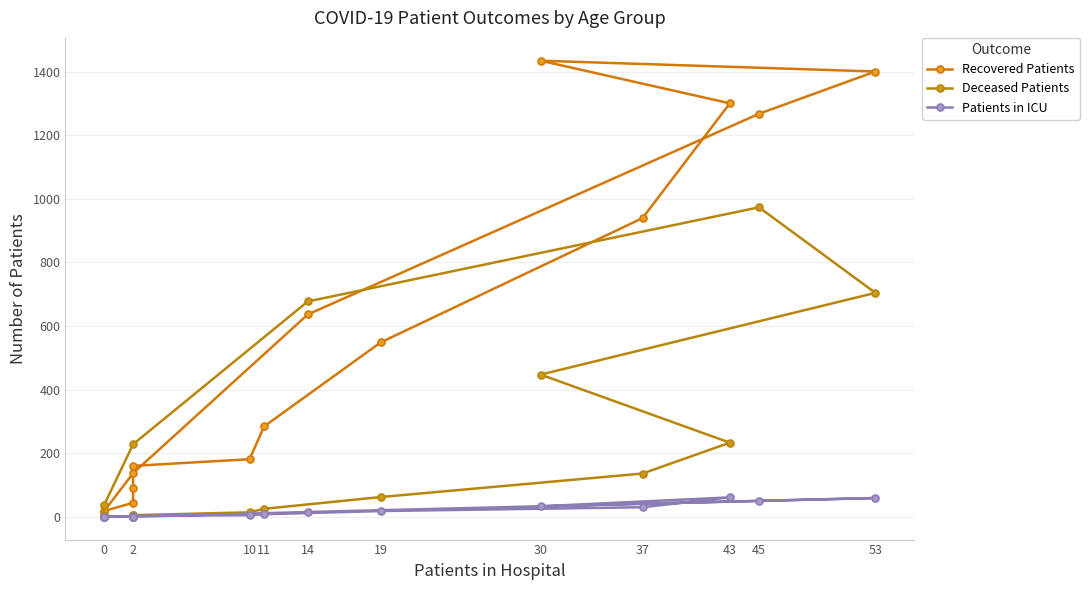

Rank the series by their maximum value, from highest to lowest.

Recovered Patients, Deceased Patients, Patients in ICU